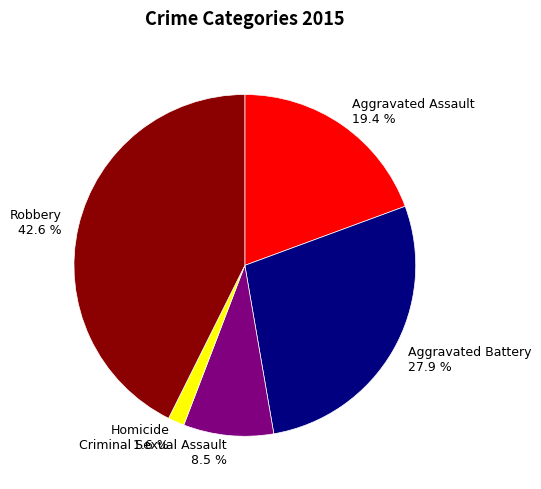

What percentage is NOT represented by Aggravated Battery?

72.1%